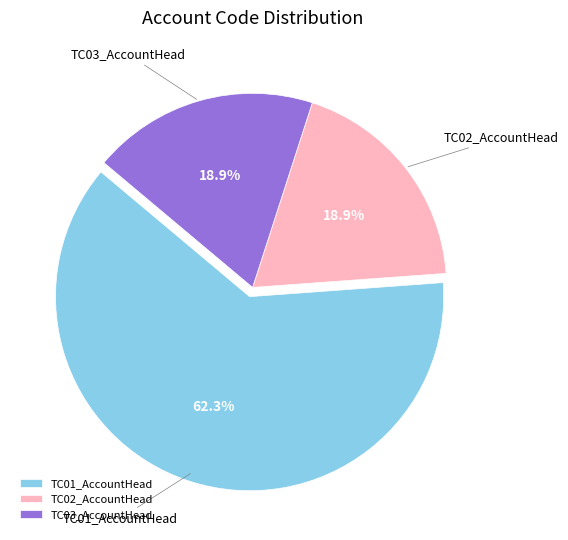

Count the number of slices in the pie.

3